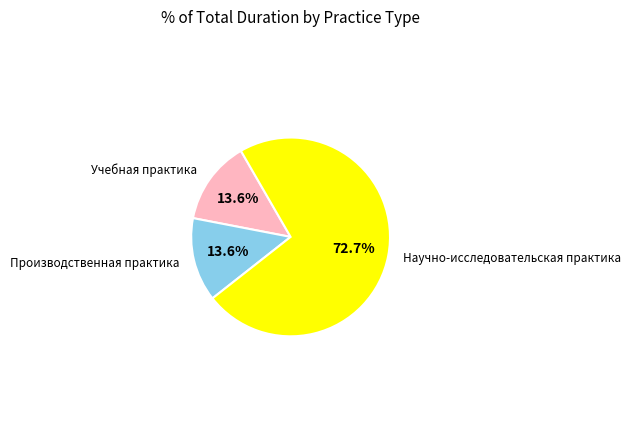

Is there any slice that represents more than half of the pie?

Yes